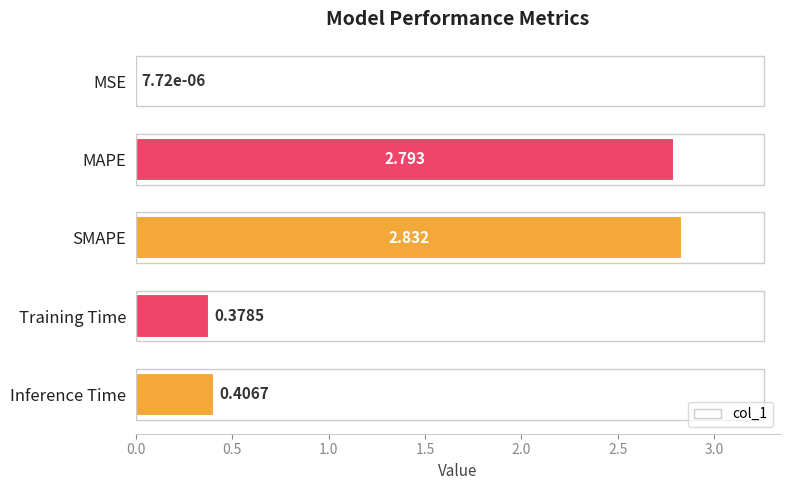

Which category has the highest value across all series?

SMAPE